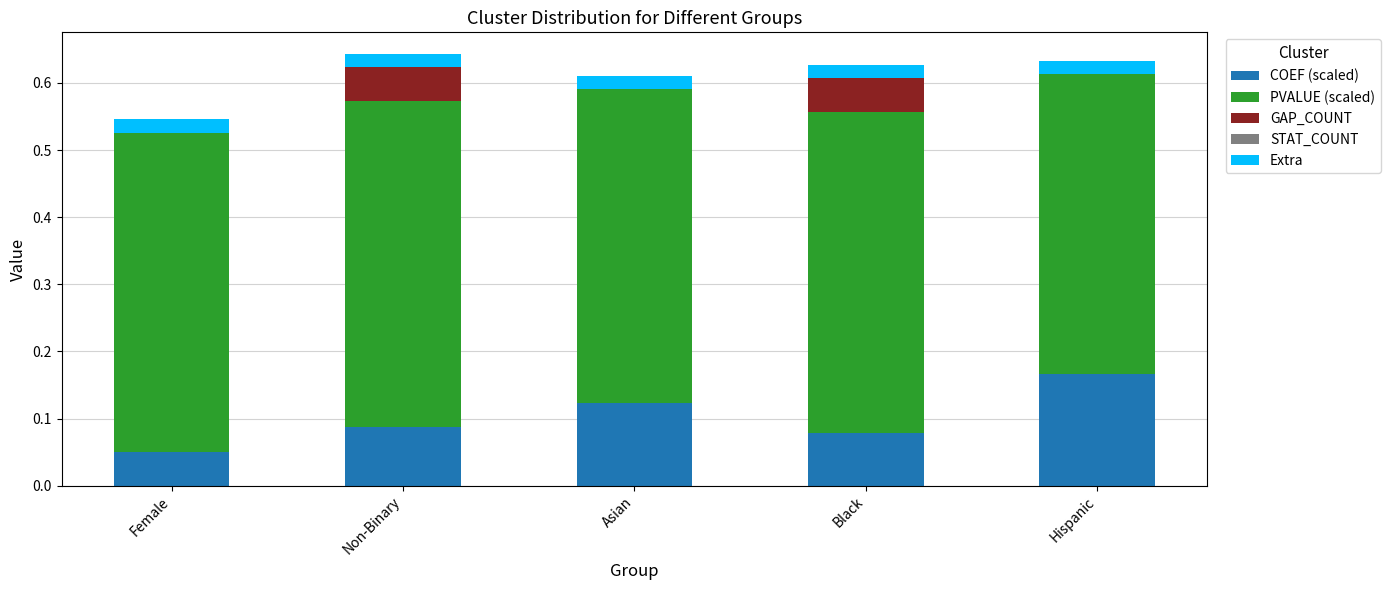

At which label does COEF (scaled) reach its peak?

Hispanic